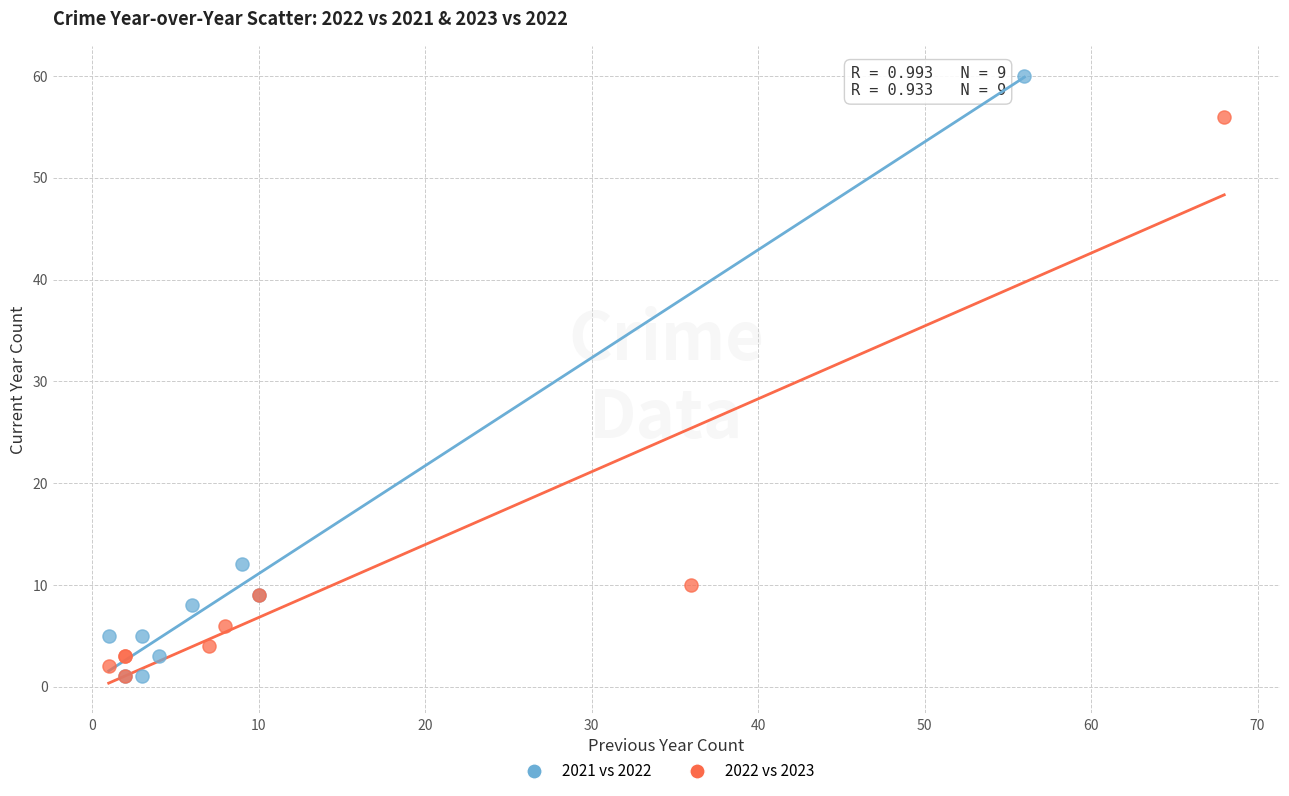

Which series reaches the maximum Y coordinate?

2021 vs 2022